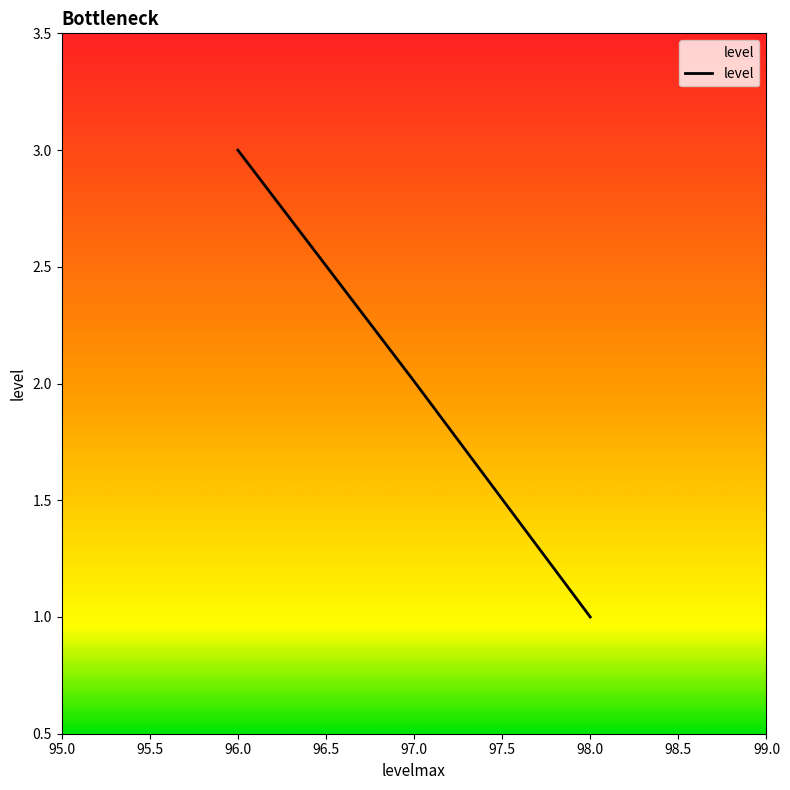

What is the minimum value shown in the chart?

1.0